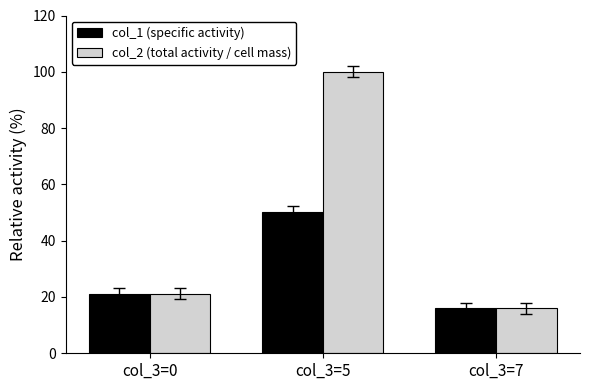

What is the value of the col_1 (specific activity) bar at the 2nd from the left?

50.3